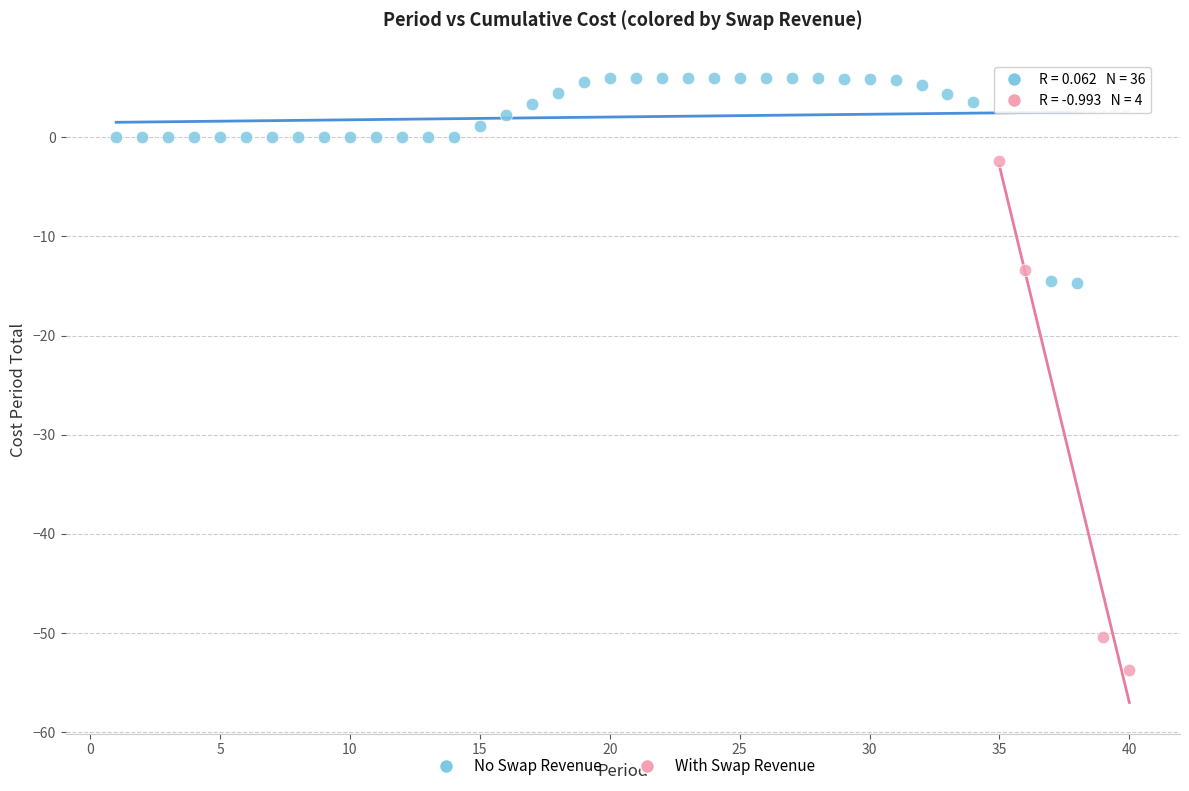

Which series has the widest spread of Y values?

With Swap Revenue